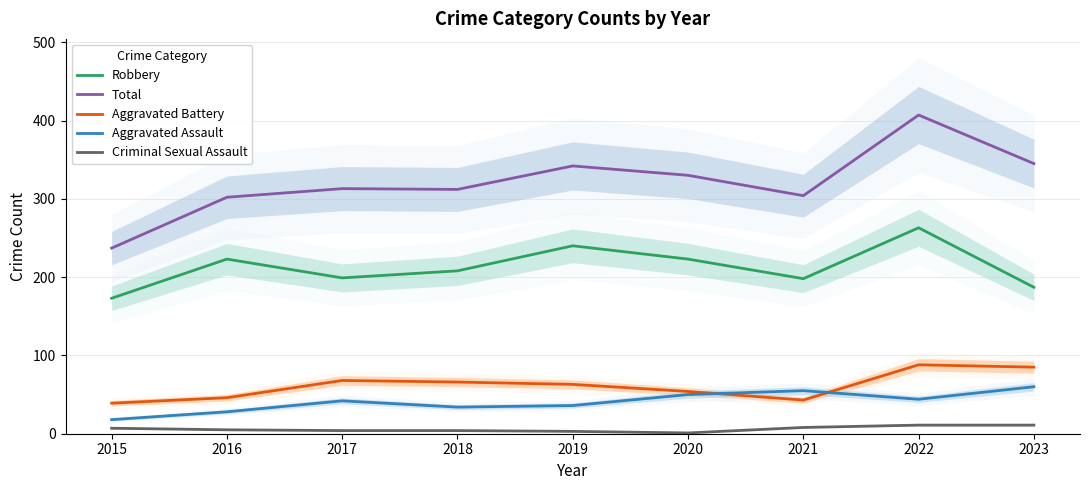

Reading left to right, list all the values displayed in this chart.

Robbery: 2015=173	2016=223	2017=199	2018=208	2019=240	2020=223	2021=198	2022=263	2023=187
Total: 2015=237	2016=302	2017=313	2018=312	2019=342	2020=330	2021=304	2022=407	2023=345
Aggravated Battery: 2015=39	2016=46	2017=68	2018=66	2019=63	2020=54	2021=43	2022=88	2023=85
Aggravated Assault: 2015=18	2016=28	2017=42	2018=34	2019=36	2020=50	2021=55	2022=44	2023=60
Criminal Sexual Assault: 2015=7	2016=5	2017=4	2018=4	2019=3	2020=1	2021=8	2022=11	2023=11